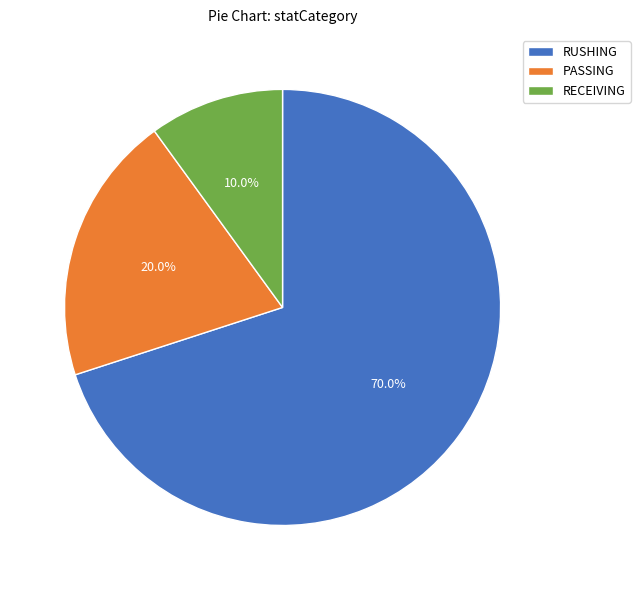

What is the smallest slice in the pie chart?

RECEIVING